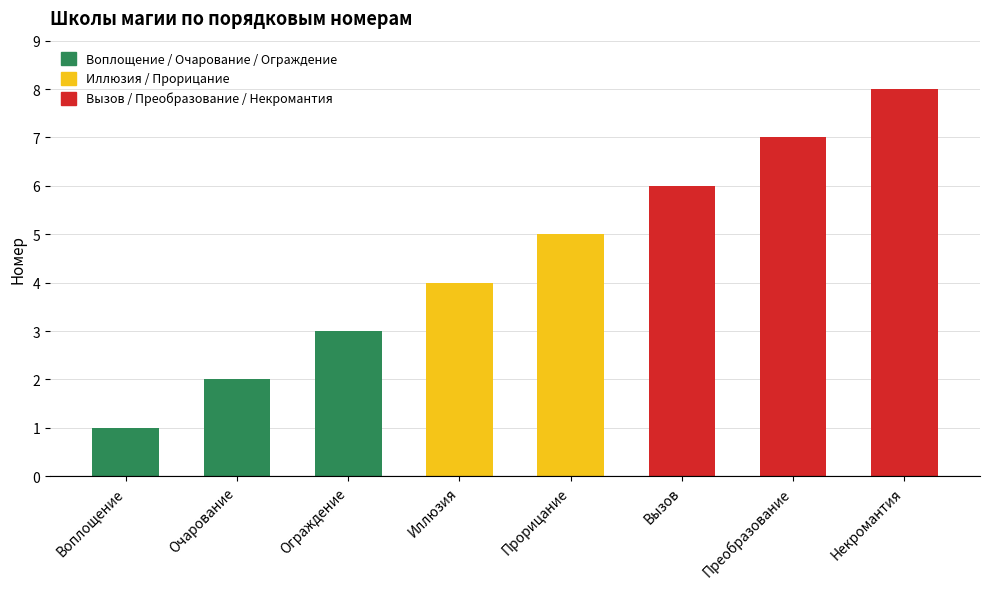

At which label is the value closest to 4?

Иллюзия